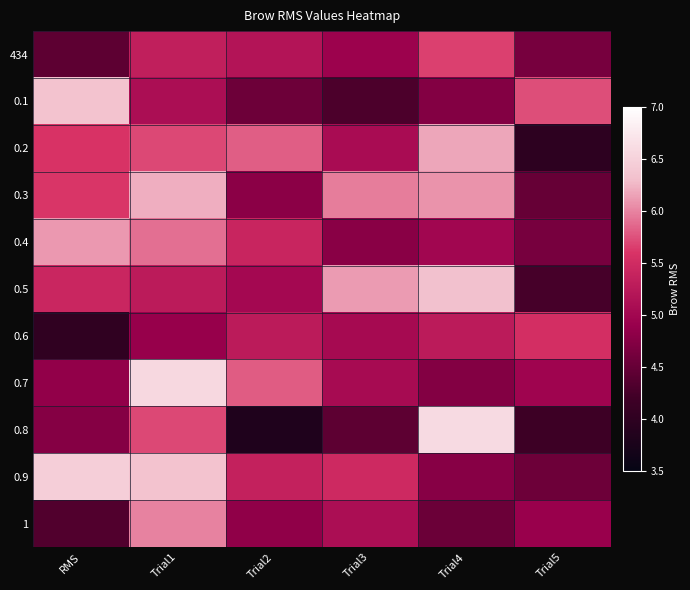

Which has a higher value, Trial1 or Trial2?

Trial1